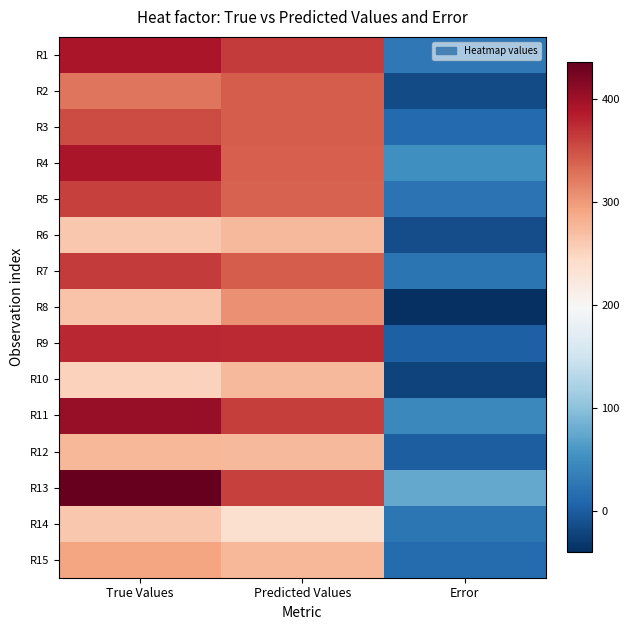

At how many categories does at least one series exceed 156?

2